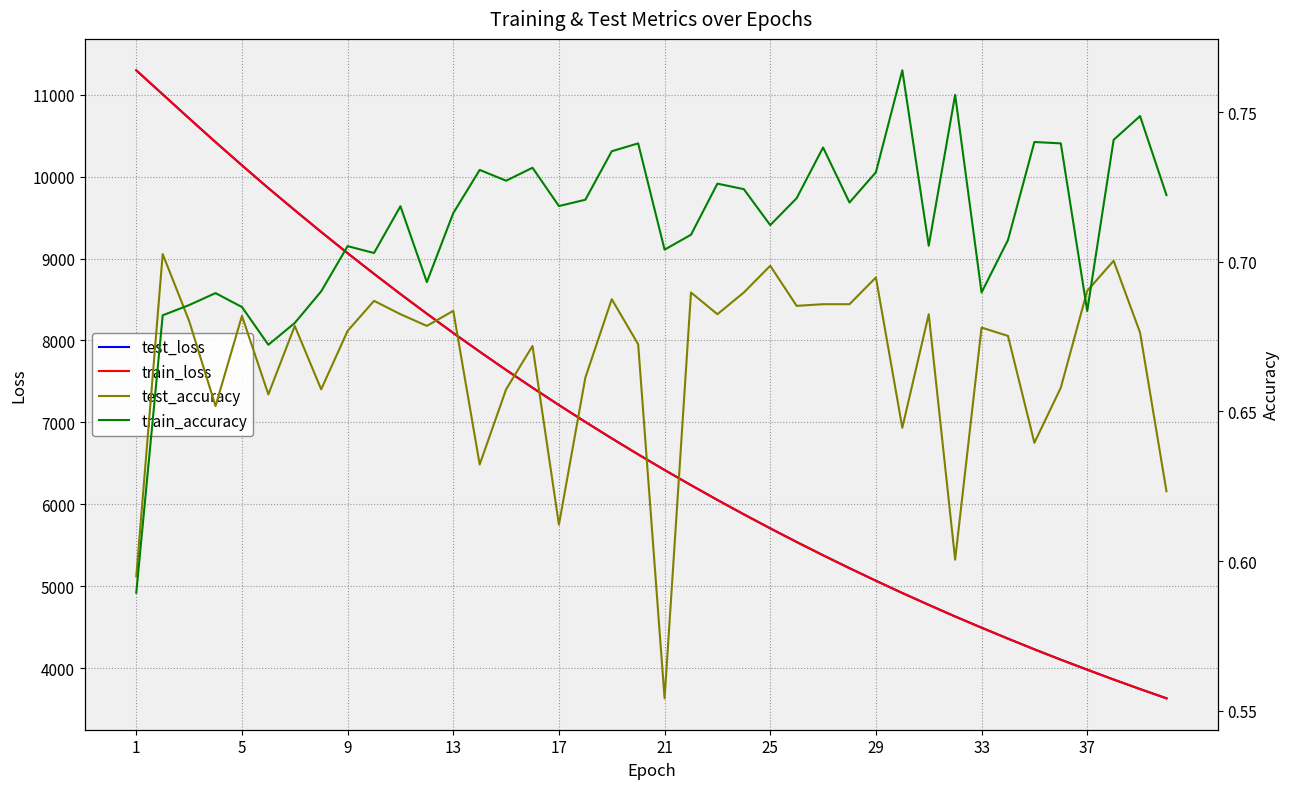

What is the average value of the test_loss series?

6849.7